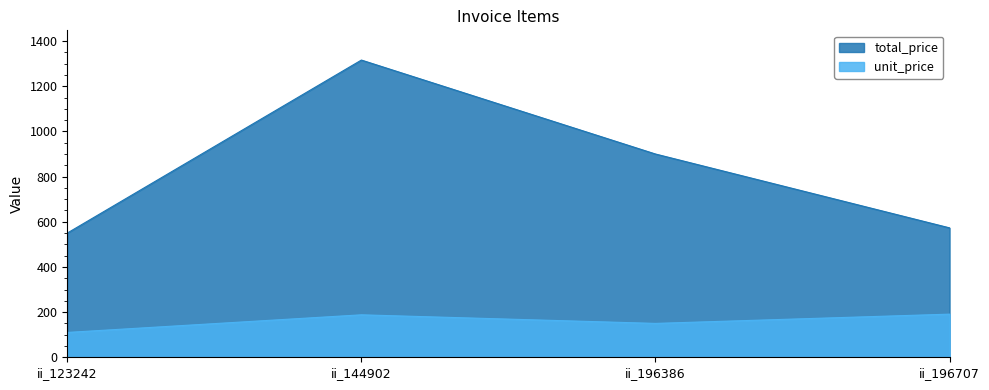

Rank the series by their average value, from lowest to highest.

unit_price, total_price